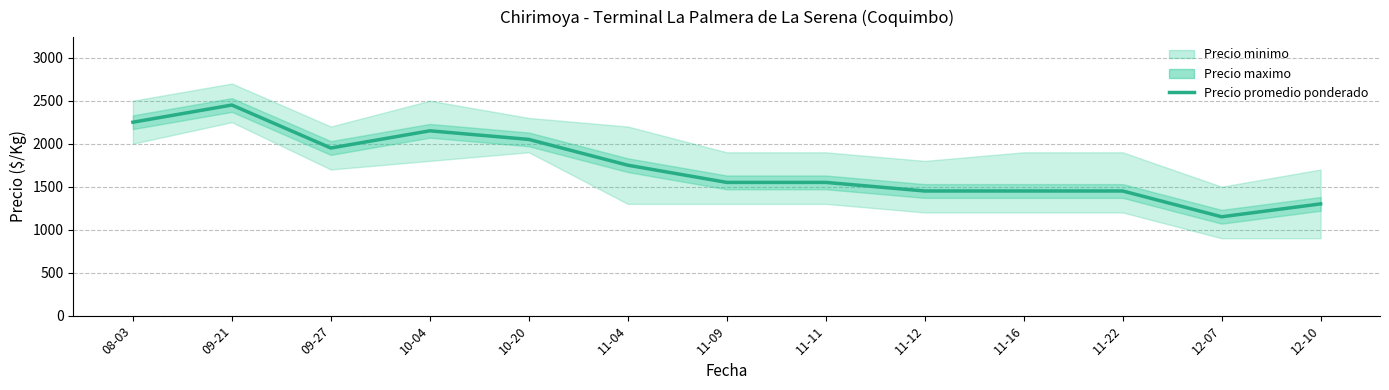

What is the label of the 5th point from the right?

11-12